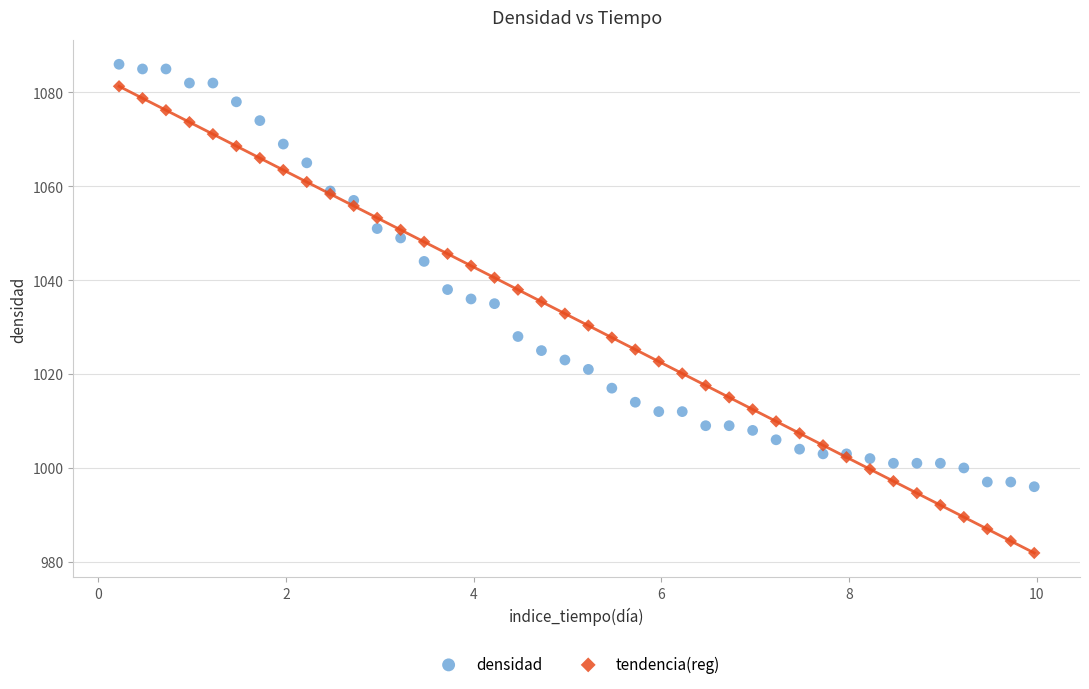

Which series contains the lowest Y value?

tendencia(reg)